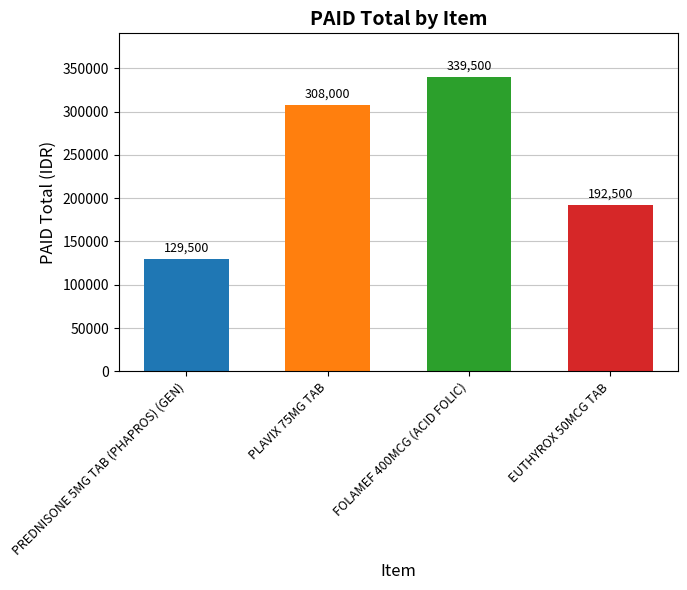

Count the values in the range 192500 to 339500.

3